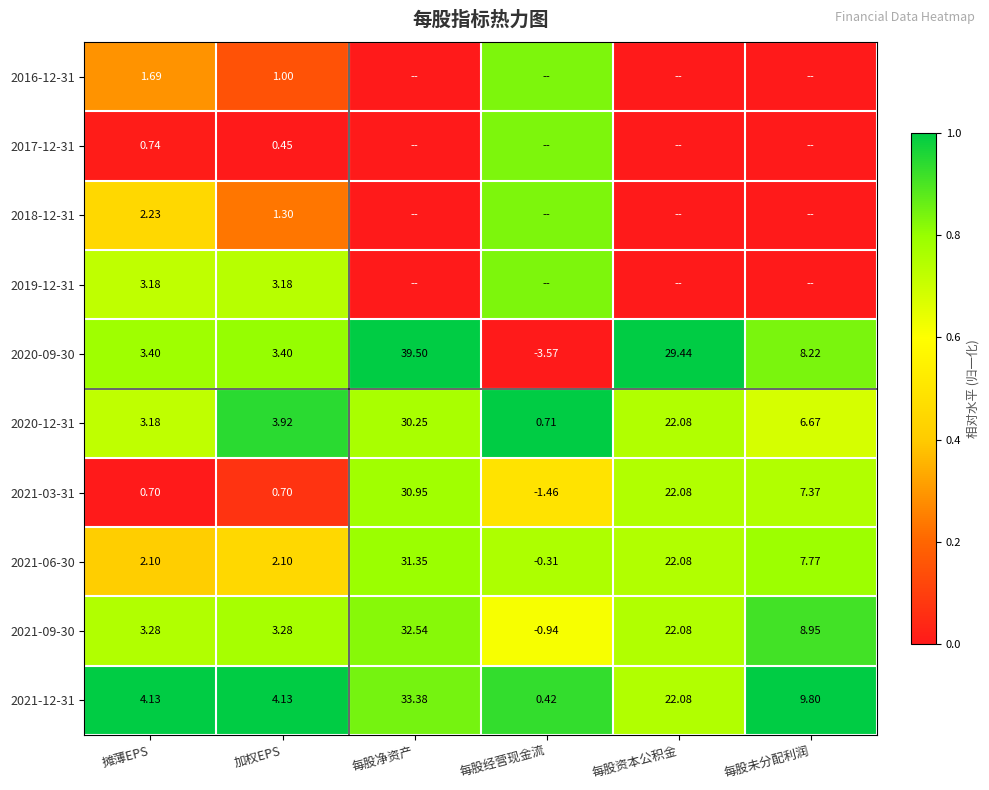

At which label does 2021-12-31 reach its minimum?

每股经营现金流